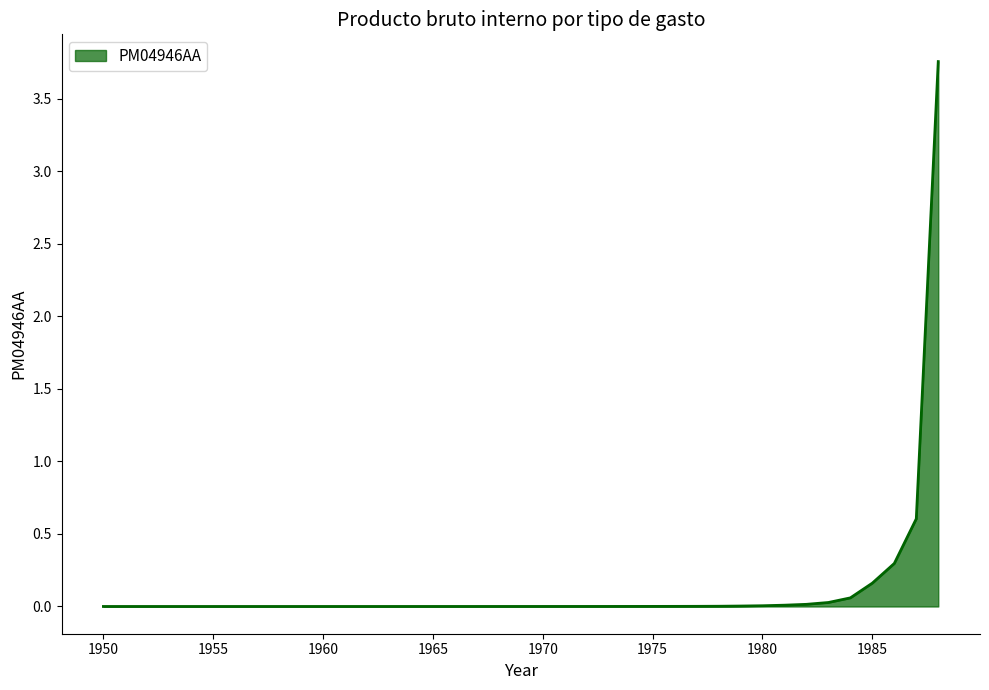

Which category has the highest value across all series?

1988